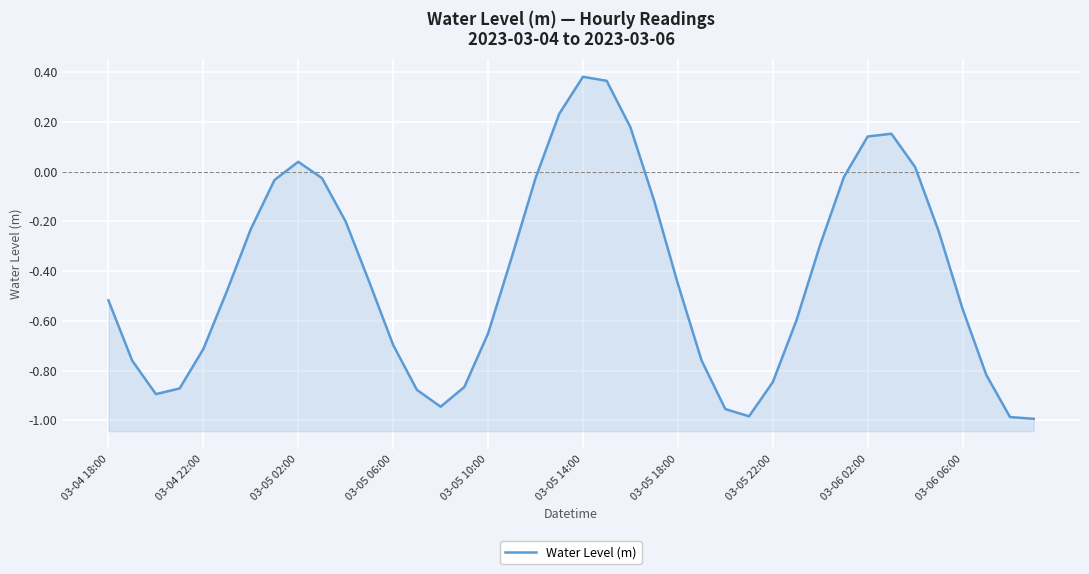

What is the sum of the values at 37 and 23?

-0.9